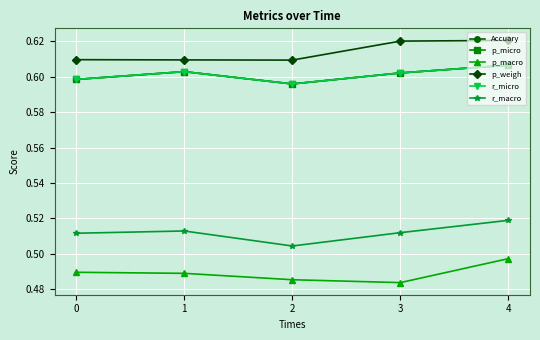

Is this an area chart (filled region under the line)?

No